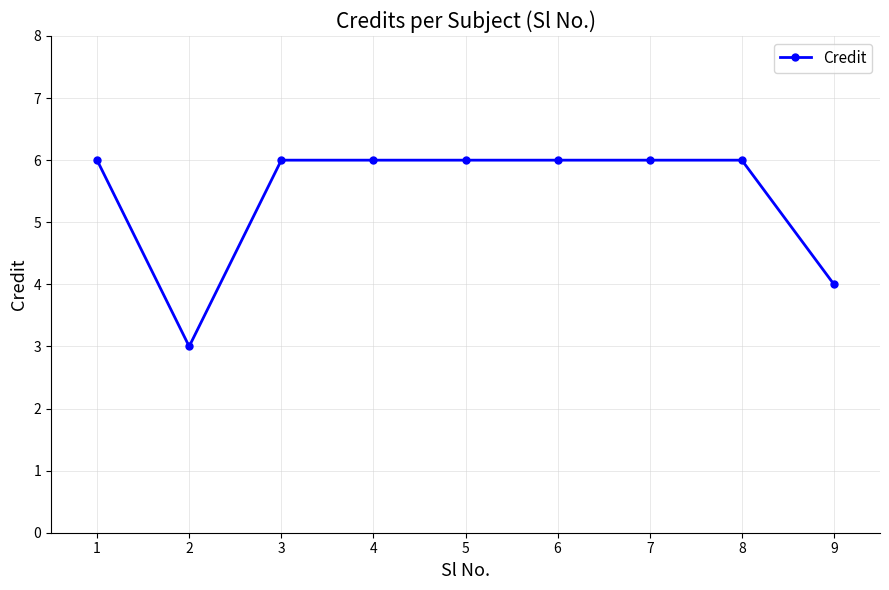

What is the difference between the second highest and second lowest values?

2